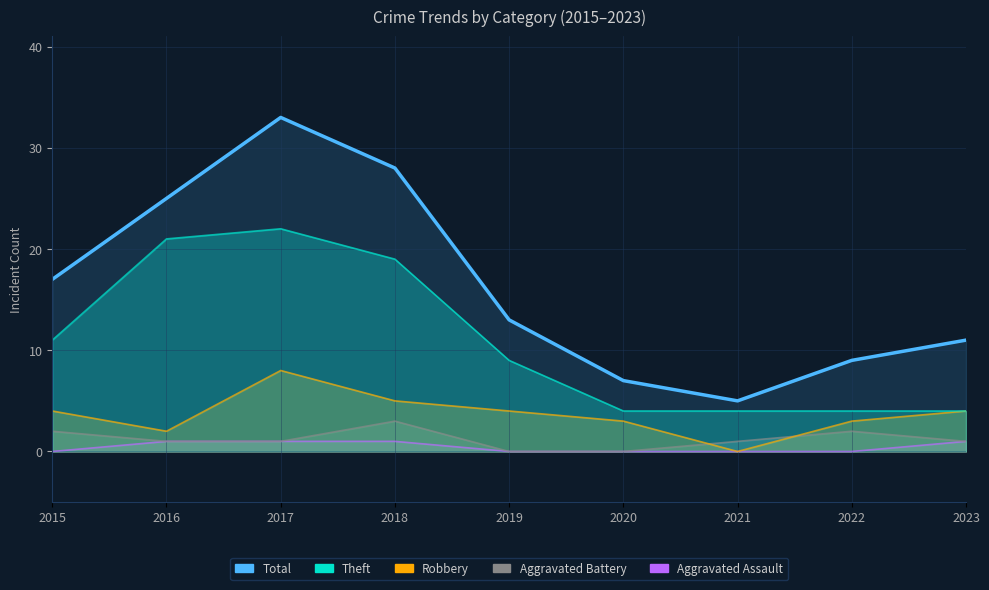

Read the value at 2021.

5